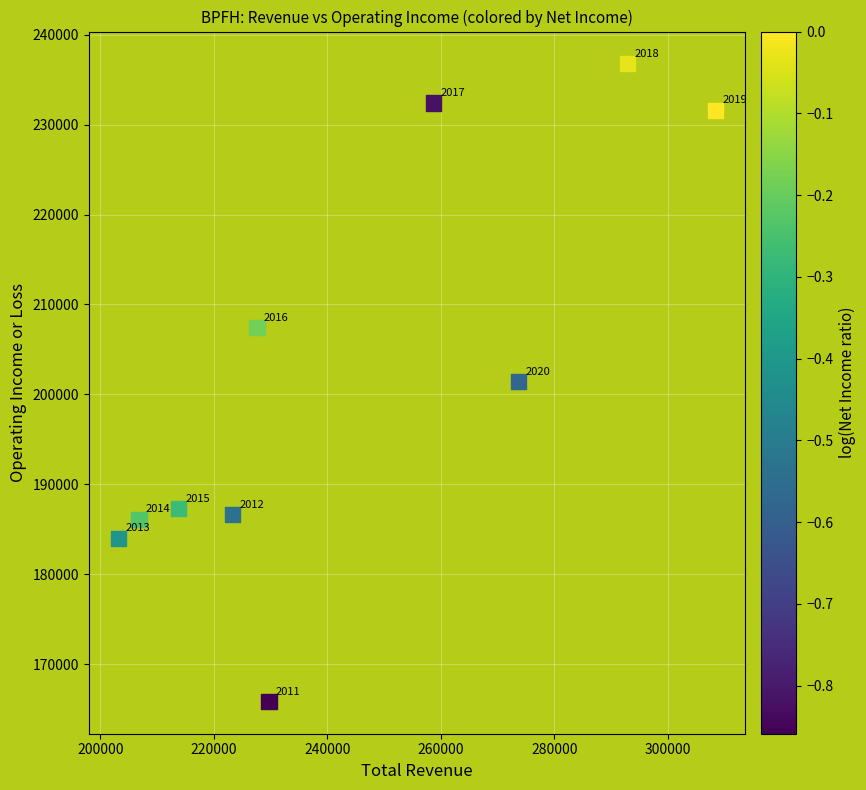

What Y value in the scatter plot is closest to 201300?

201400